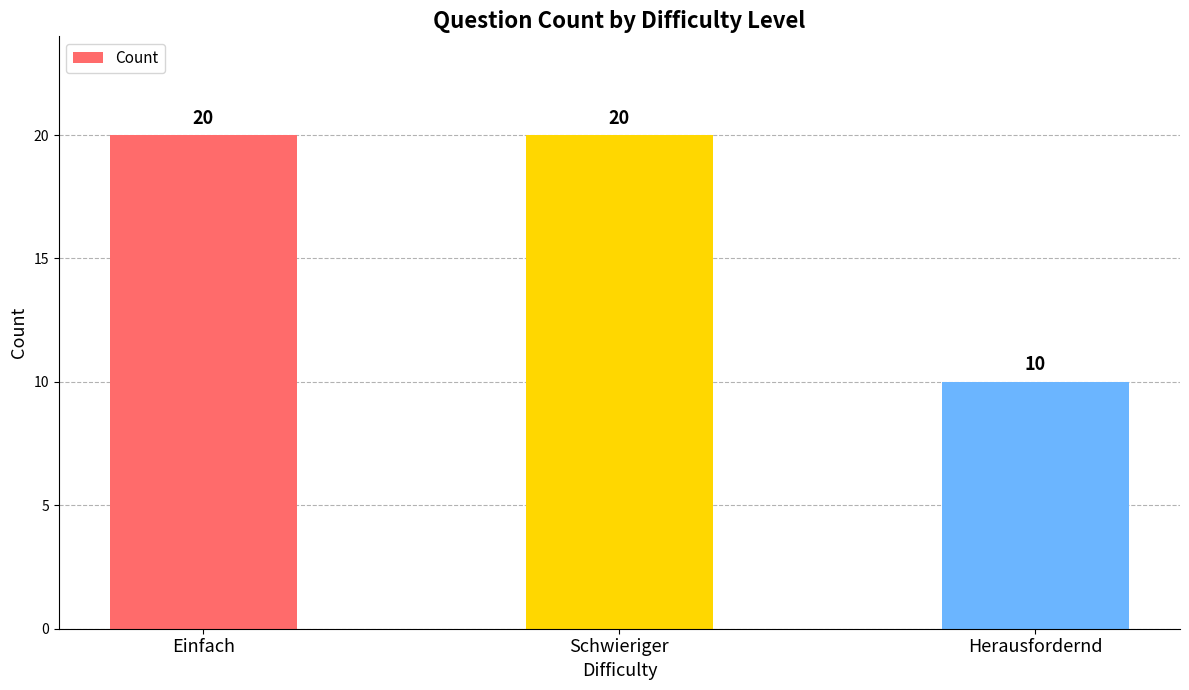

Which has a higher value, Schwieriger or Herausfordernd?

Schwieriger